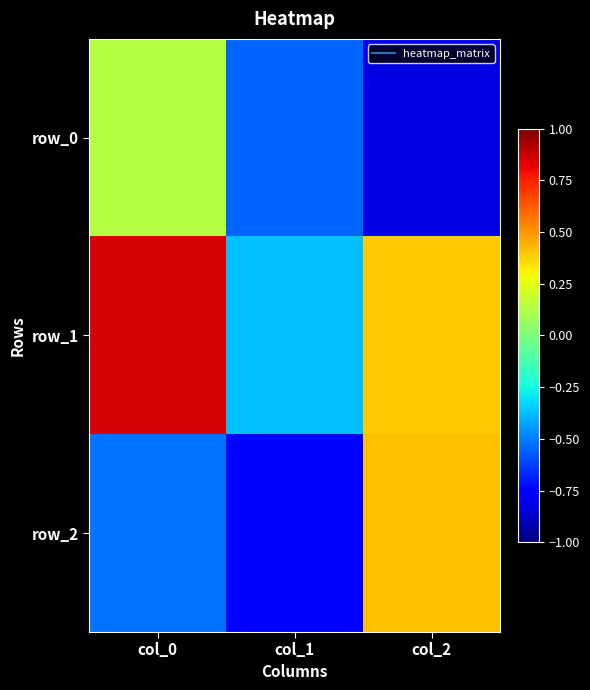

What is the sum of all row_0 values?

-1.2